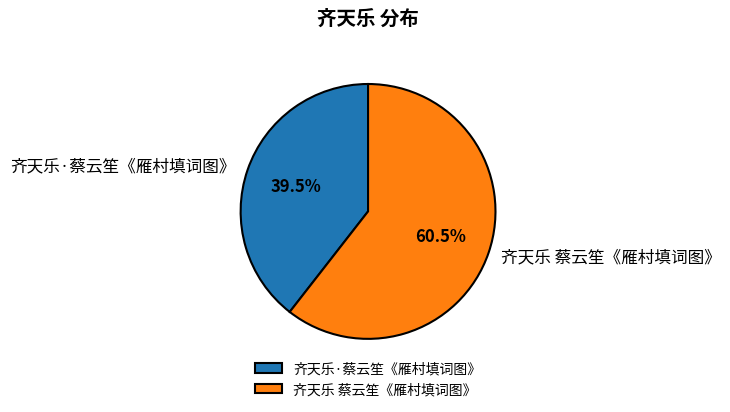

To the nearest percent, what is the difference between the largest and smallest slice percentages?

21%